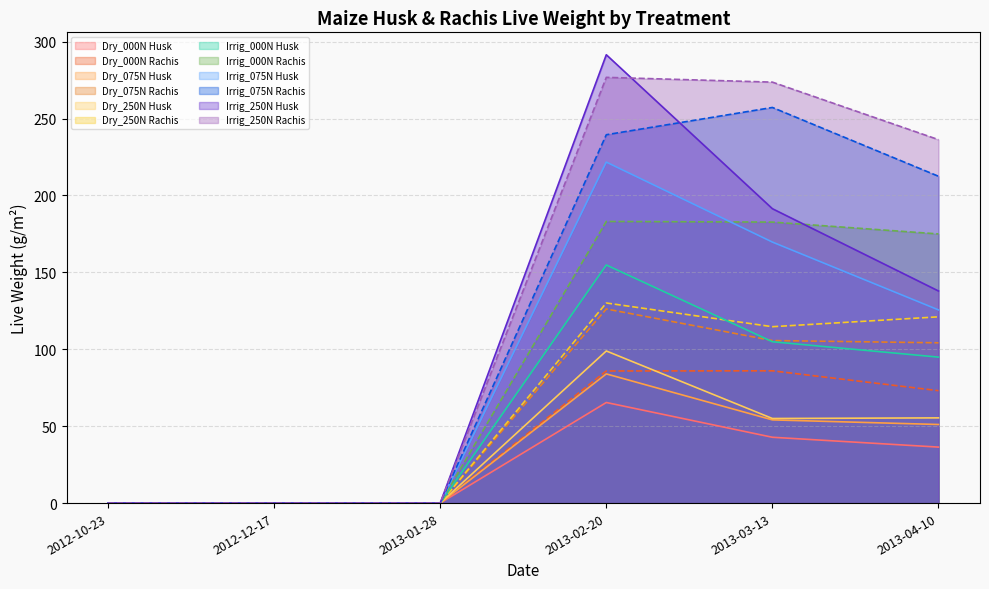

How many series are shown in this chart?

12